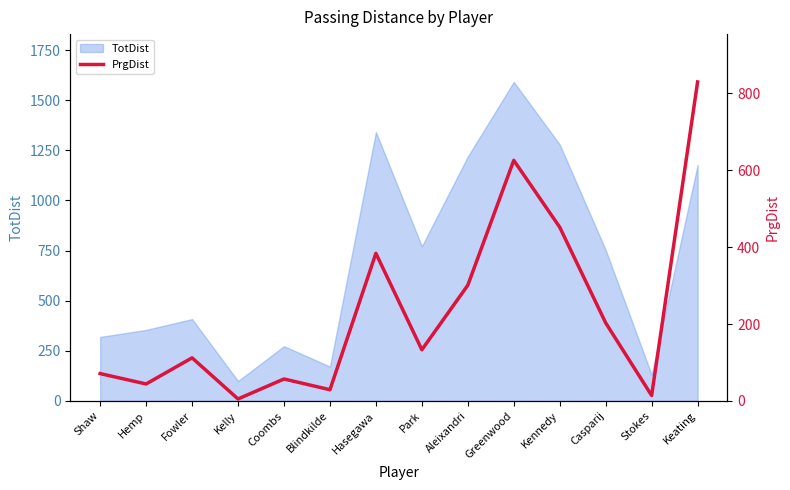

What position from the left is Park?

8